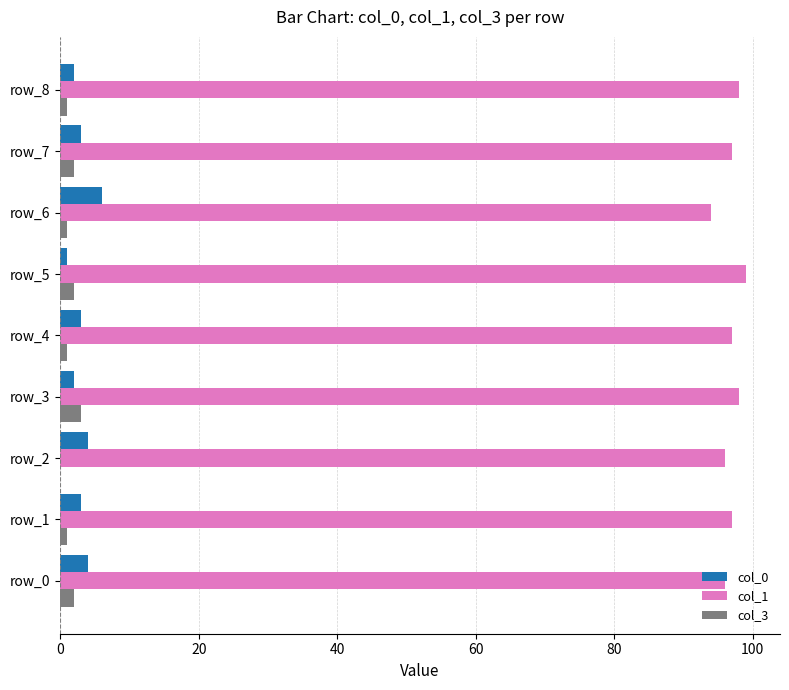

The value of col_1 at row_0 is 96. True or false?

True